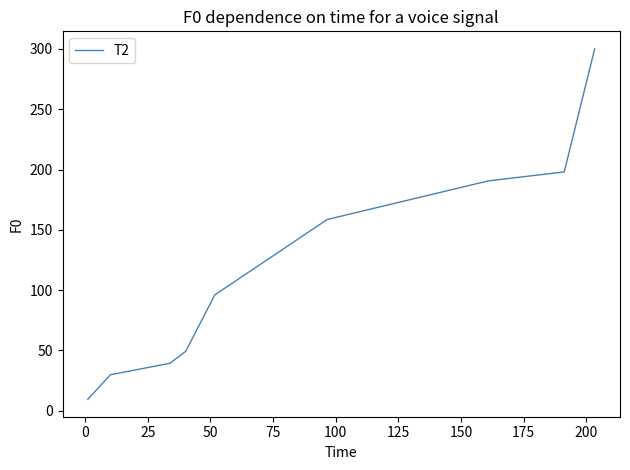

What is the greatest value displayed?

300.0